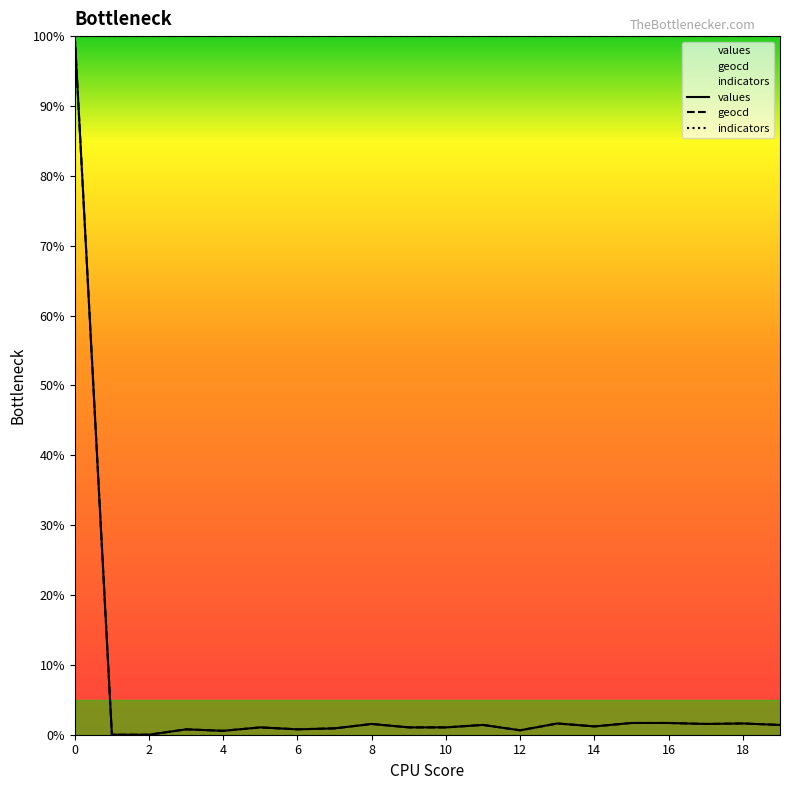

How many lines are shown in the chart?

3